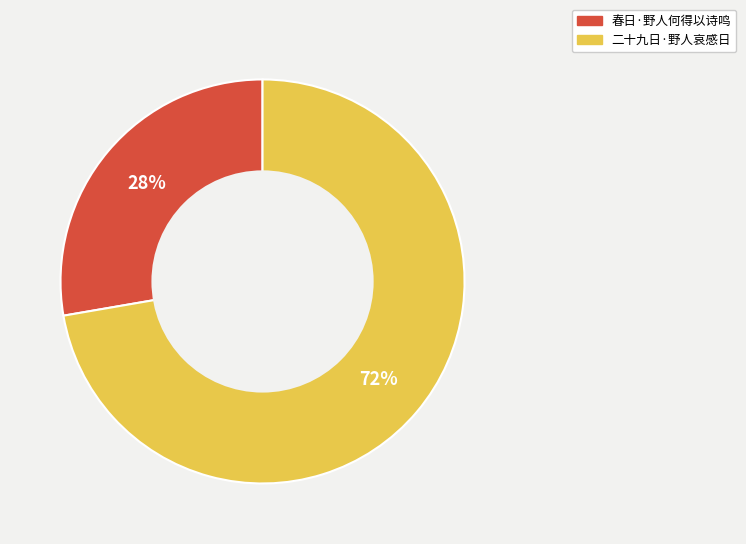

True or false: 春日·野人何得以诗鸣 accounts for 28% of the total.

True